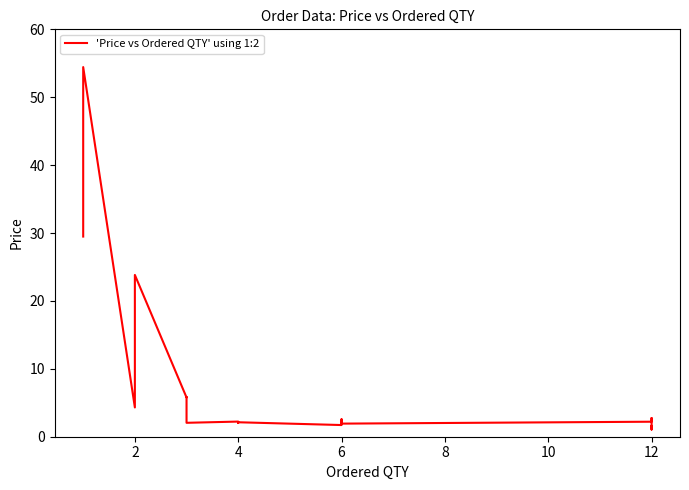

What is the value of the 5th point from the left?

5.8